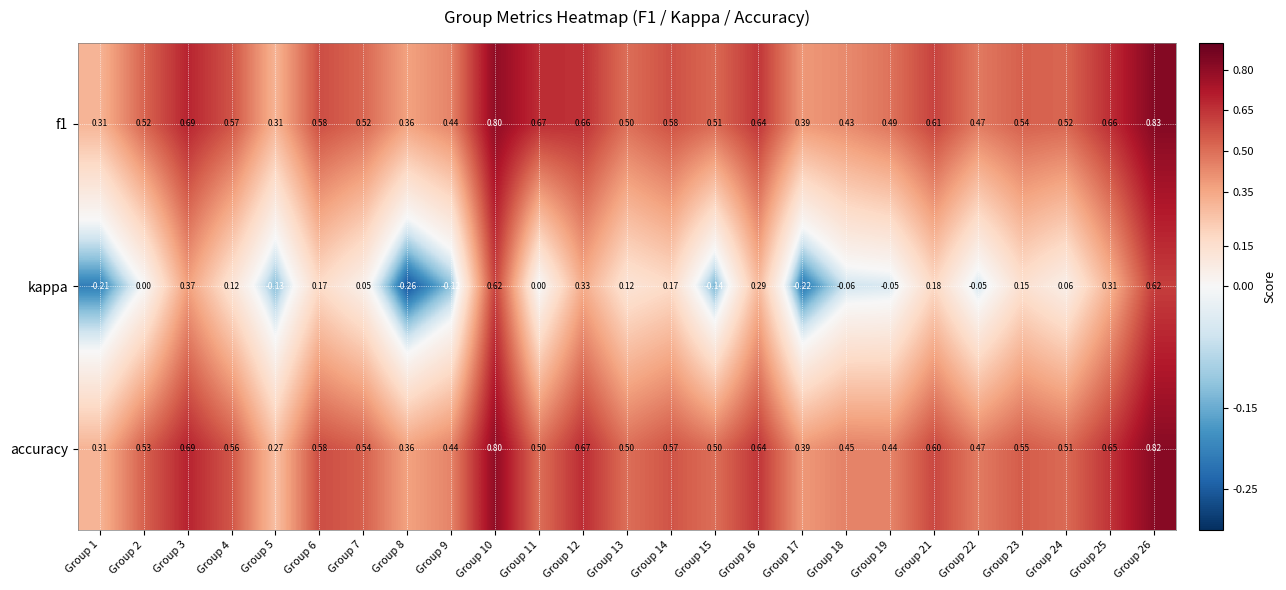

Which series changed the most between Group 3 and Group 11?

kappa